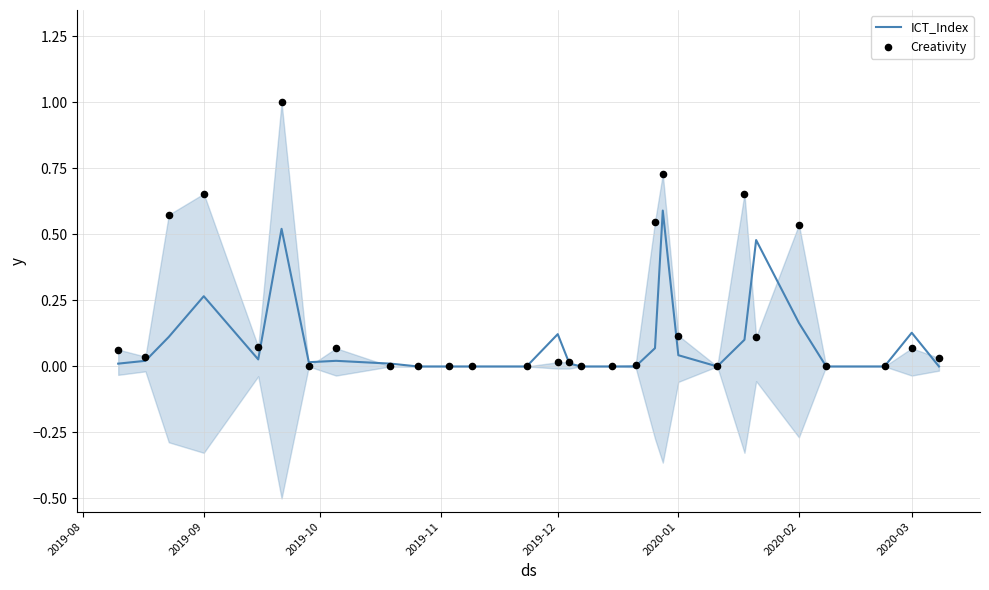

What is the total value across all series at 2019-12?

0.1